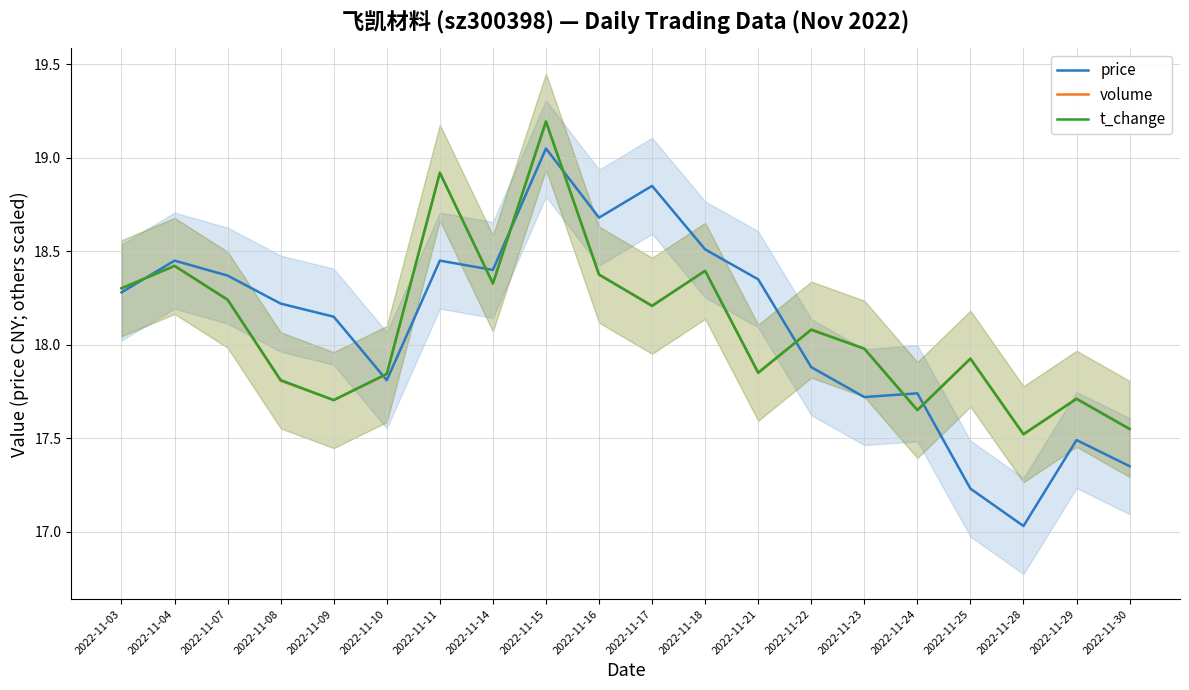

After their last crossing, which series has the higher values: volume or price?

volume